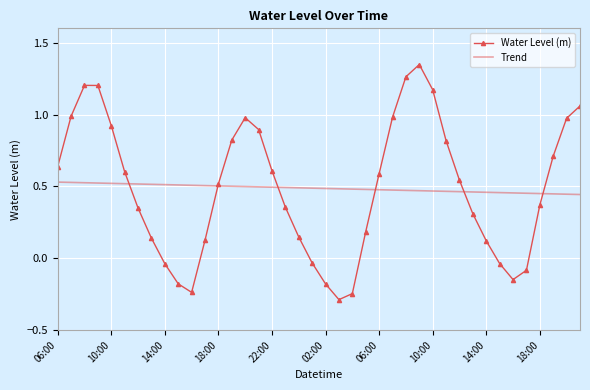

What is the minimum value shown in the chart?

-0.3